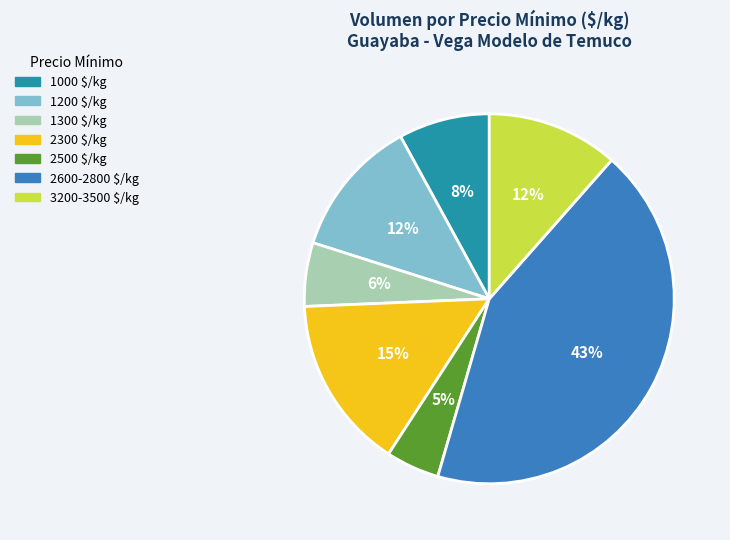

Does any single category account for the majority?

No